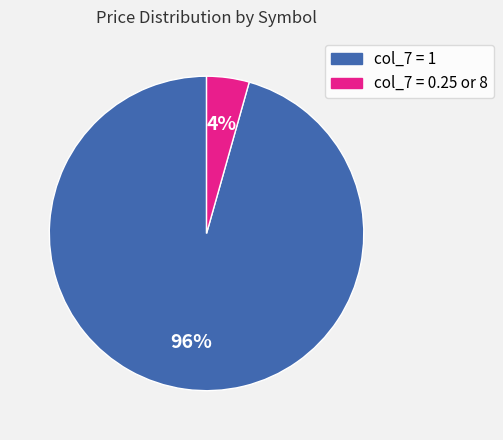

To the nearest percent, what is the average slice percentage?

50%